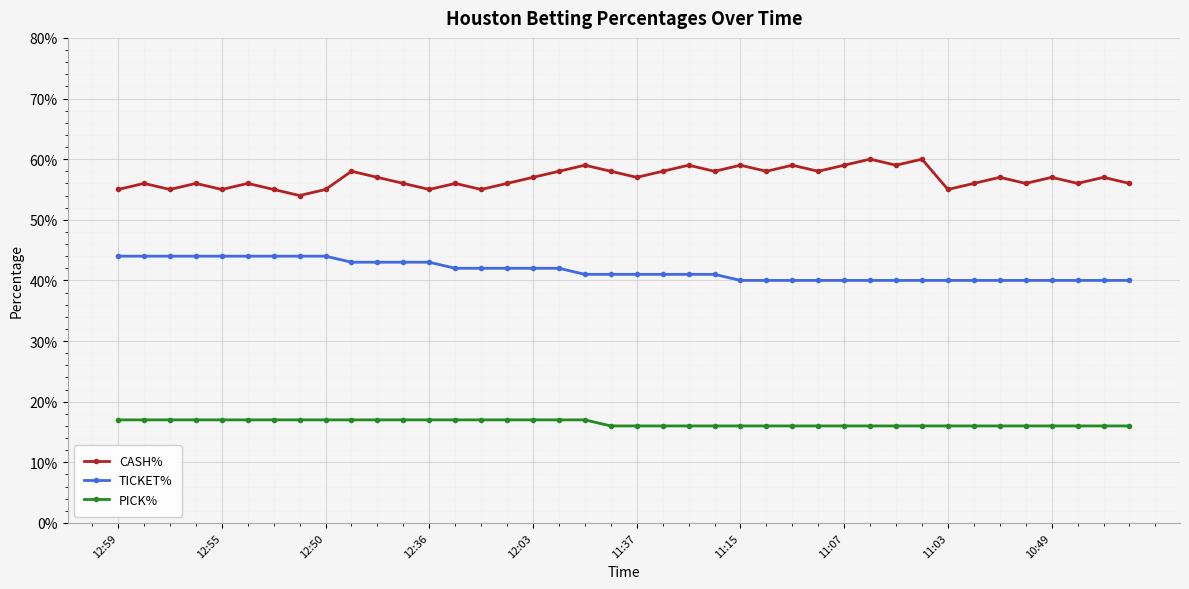

Does the chart have visible grid lines?

Yes